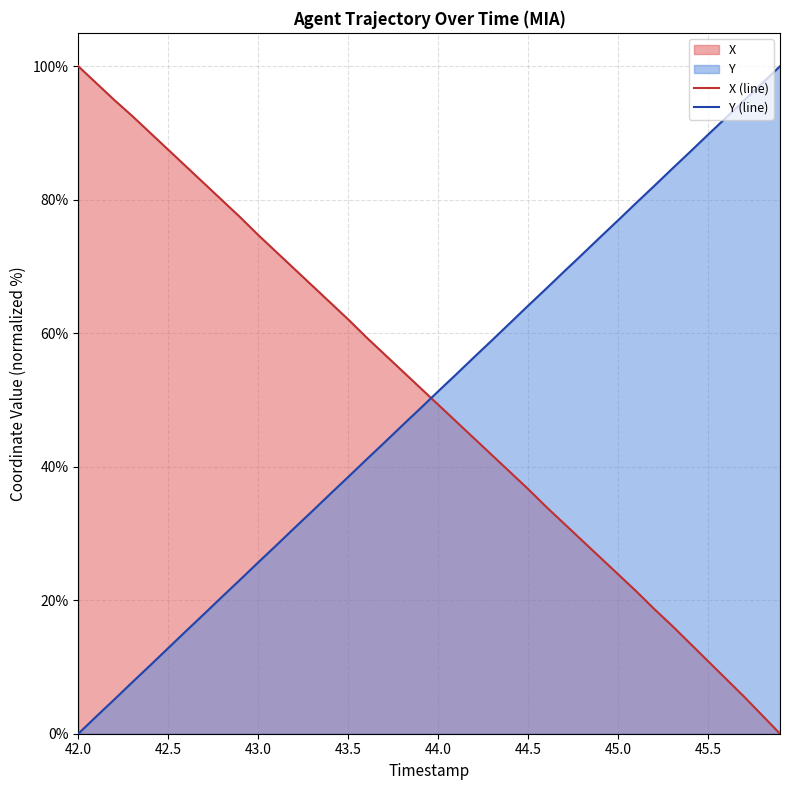

Which category has the highest value in the X (line) series?

42.0